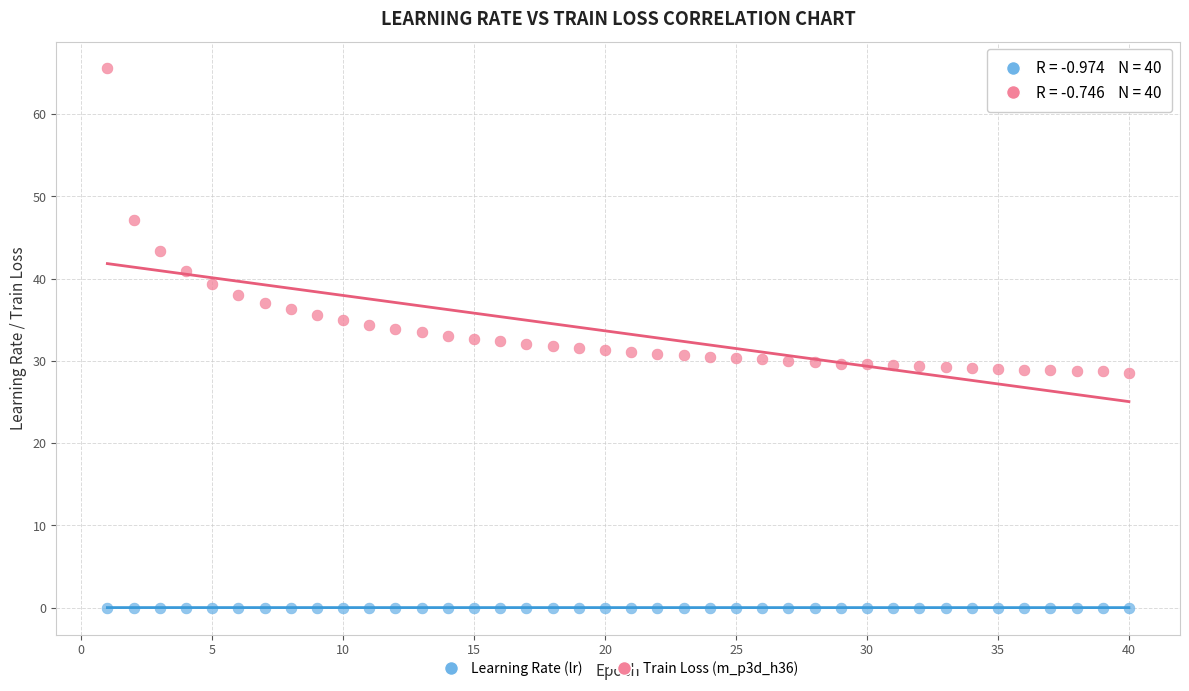

What is the X range (max minus min) for the scatter plot?

39.0